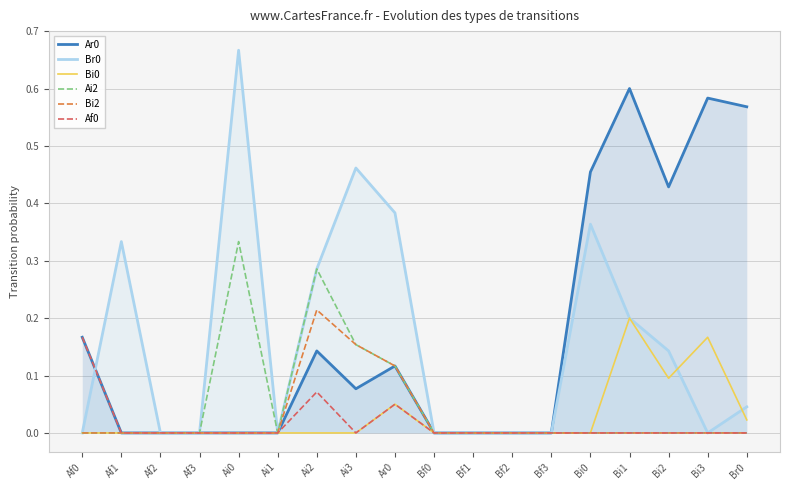

What position from the right is Bi3?

2